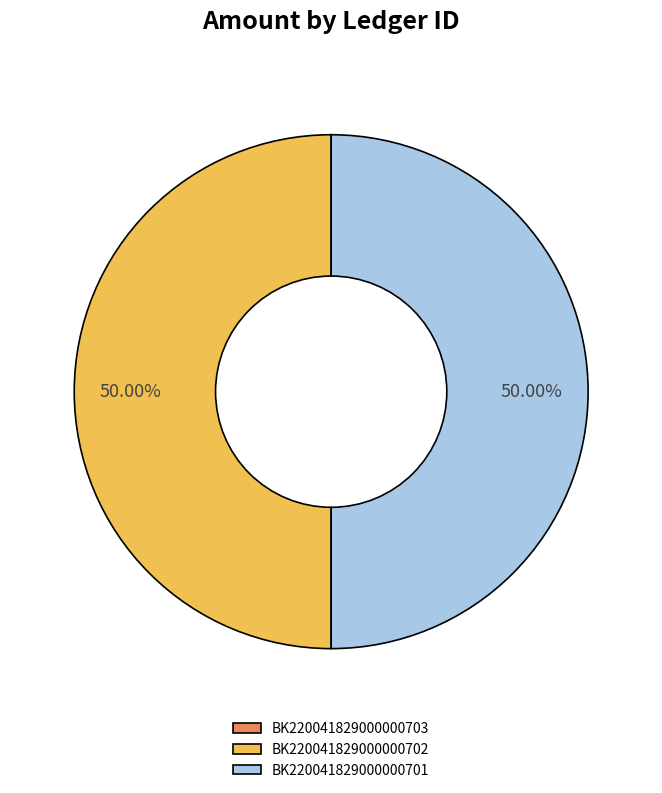

The BK220041829000000702 slice represents 50% of the pie. True or false?

True